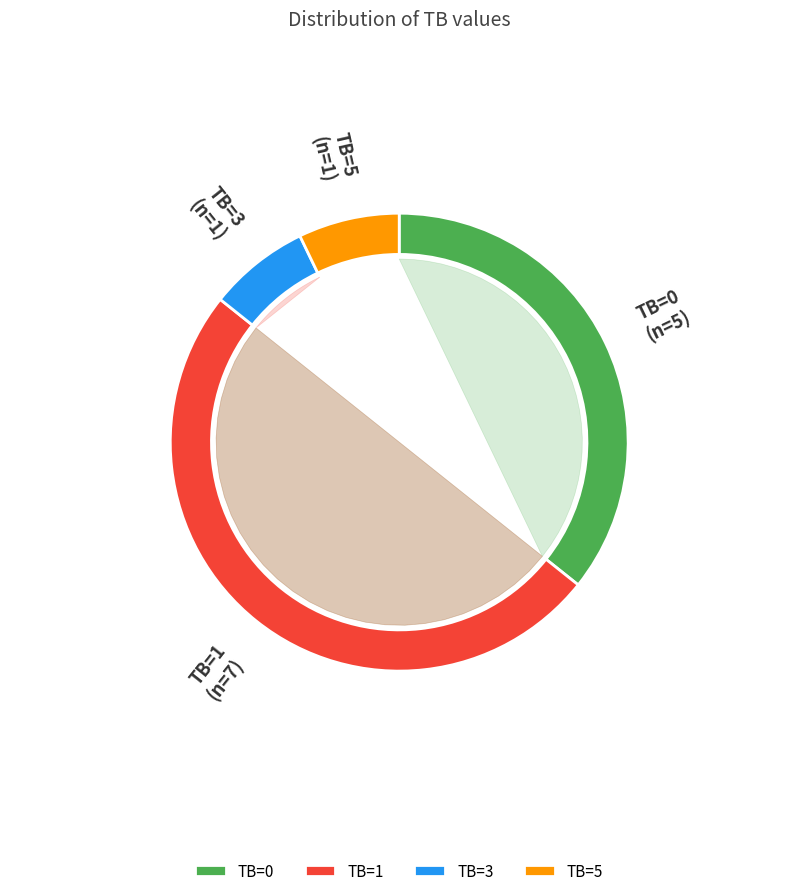

What is the ratio of the value at TB=5 to the value at TB=1?

0.1